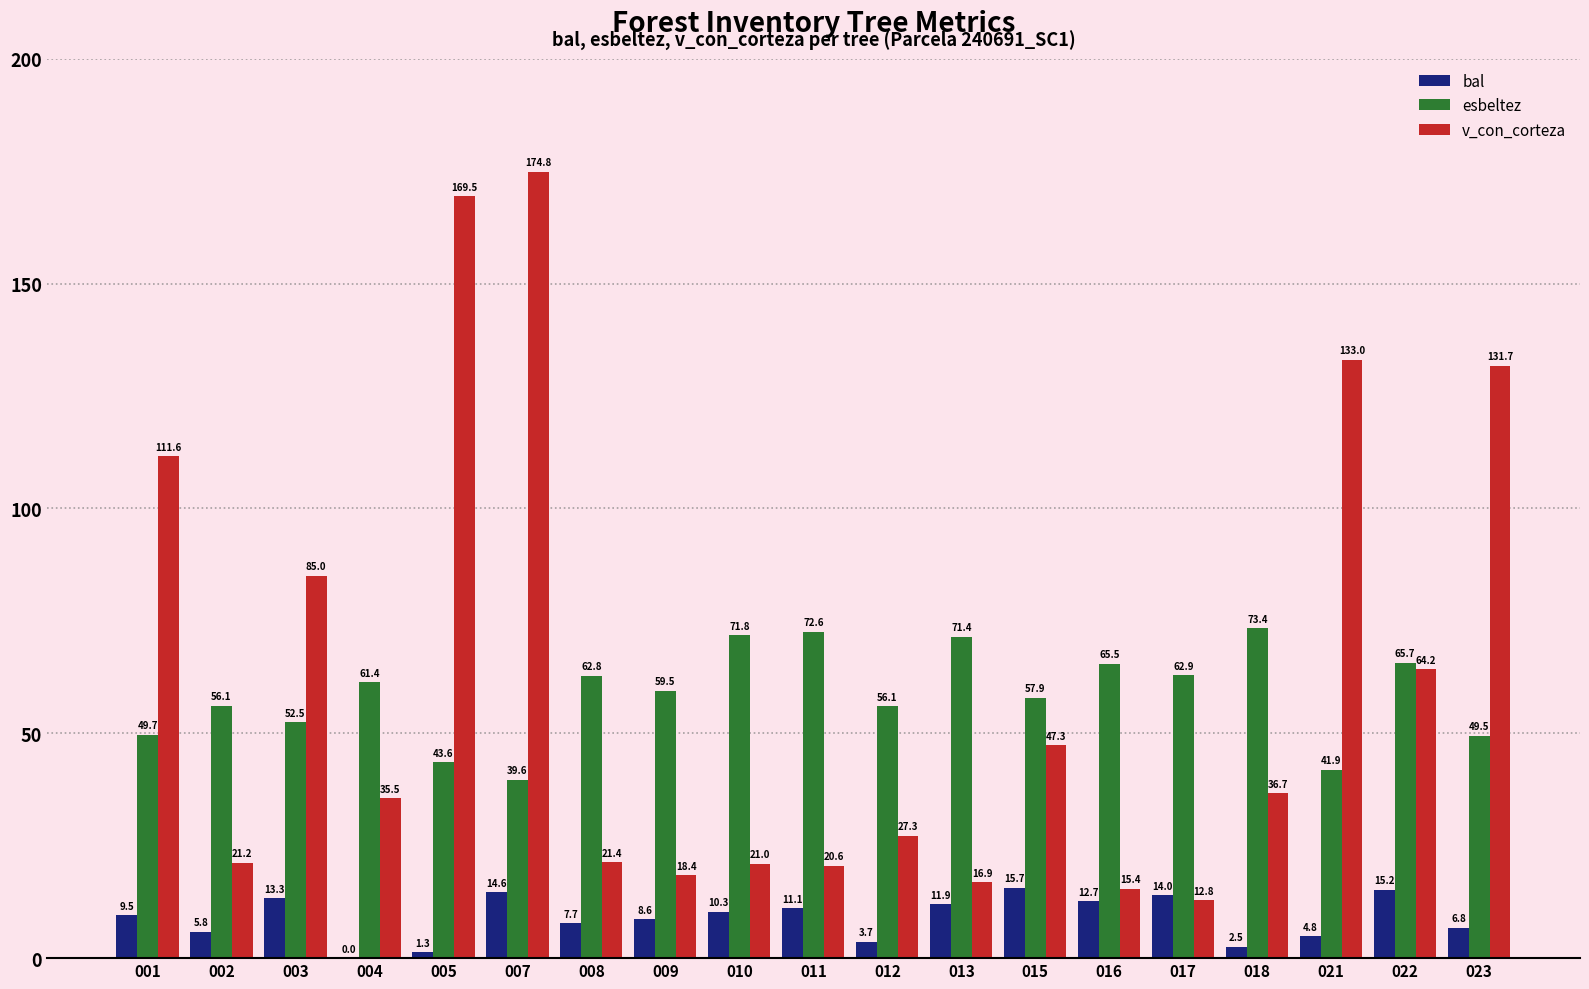

At which category is the sum across all series the highest?

007